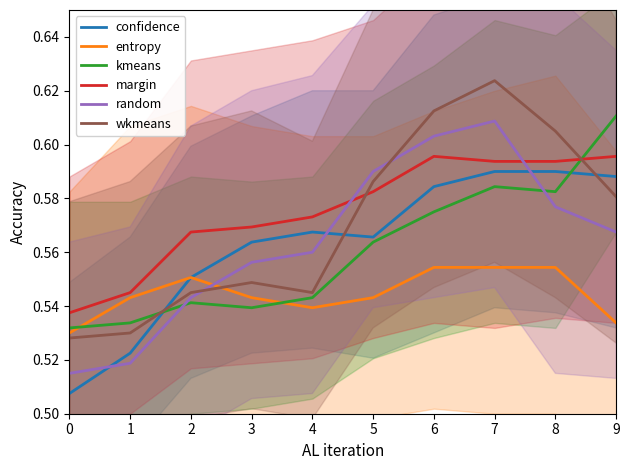

Which series has the largest total across all categories?

margin